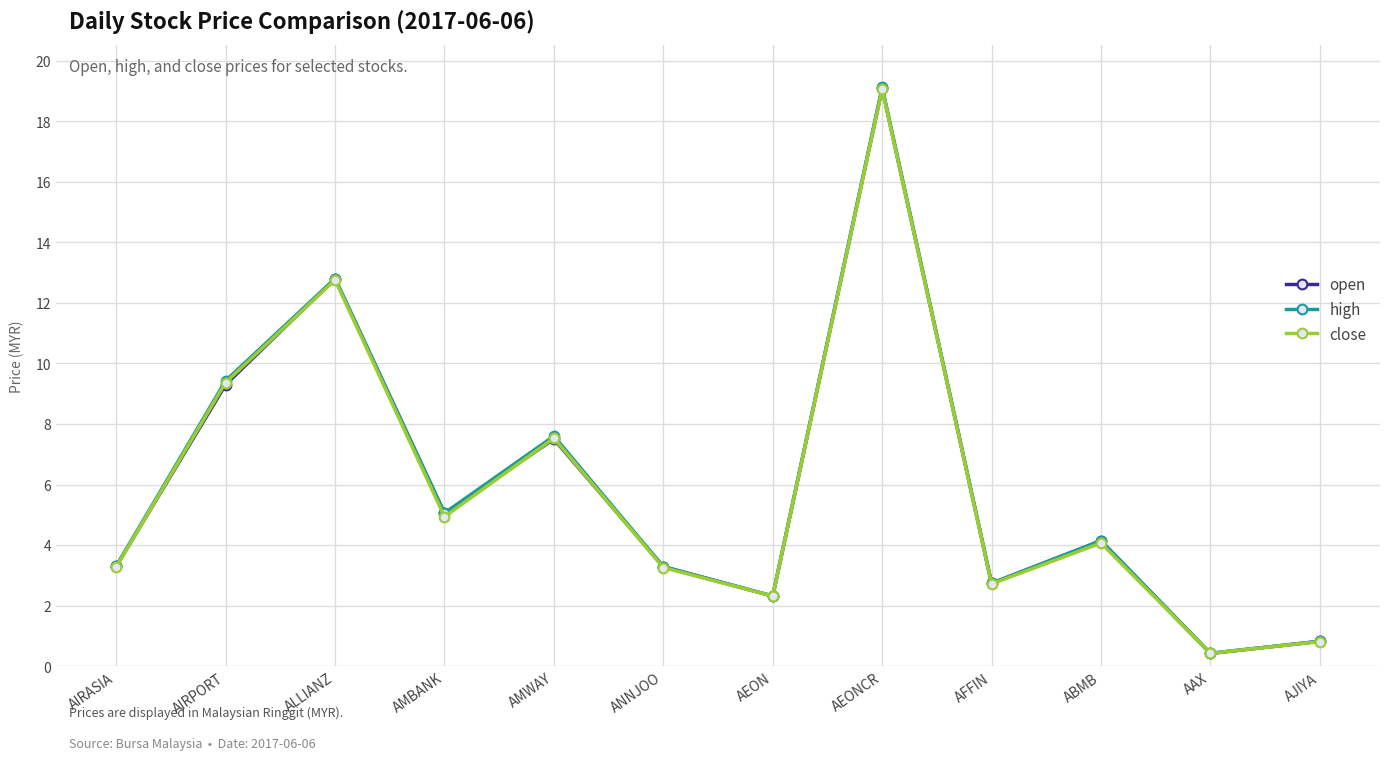

At which label does high reach its peak?

AEONCR